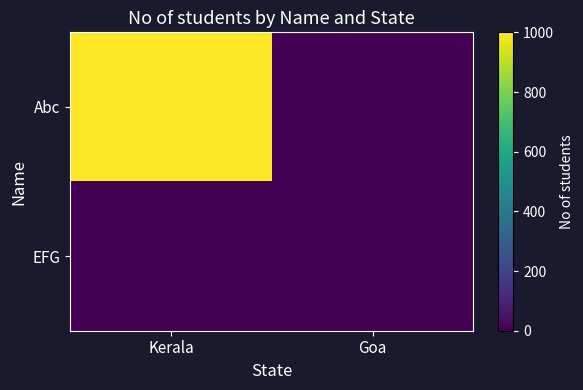

Reading right to left, extract all data points from this chart.

Abc: Goa=0	Kerala=1000
EFG: Goa=0	Kerala=0